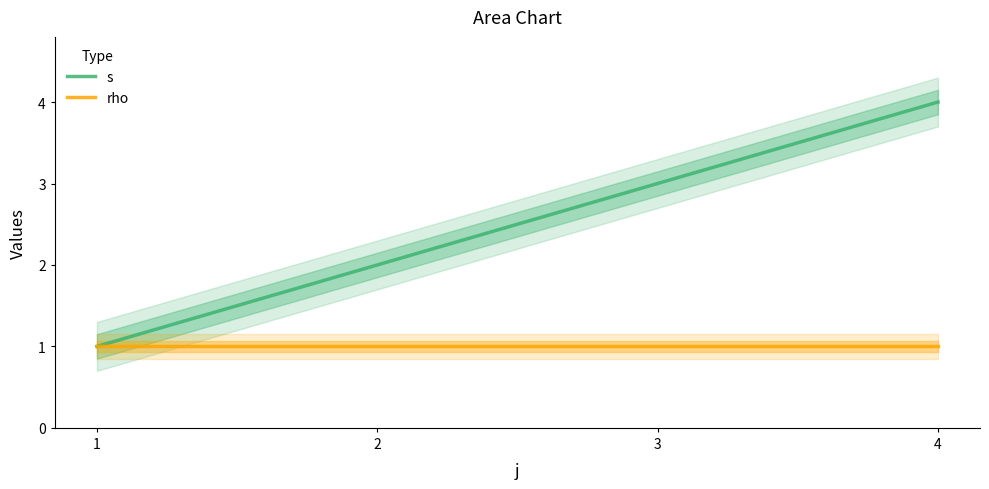

How many data points does each series have?

4